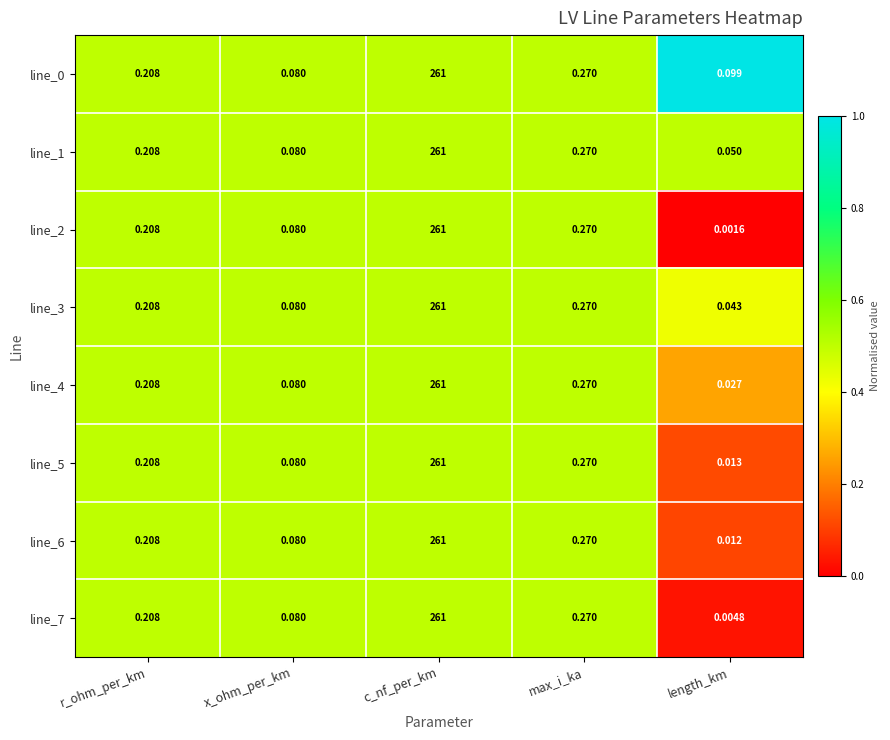

At which label does line_3 reach its peak?

c_nf_per_km